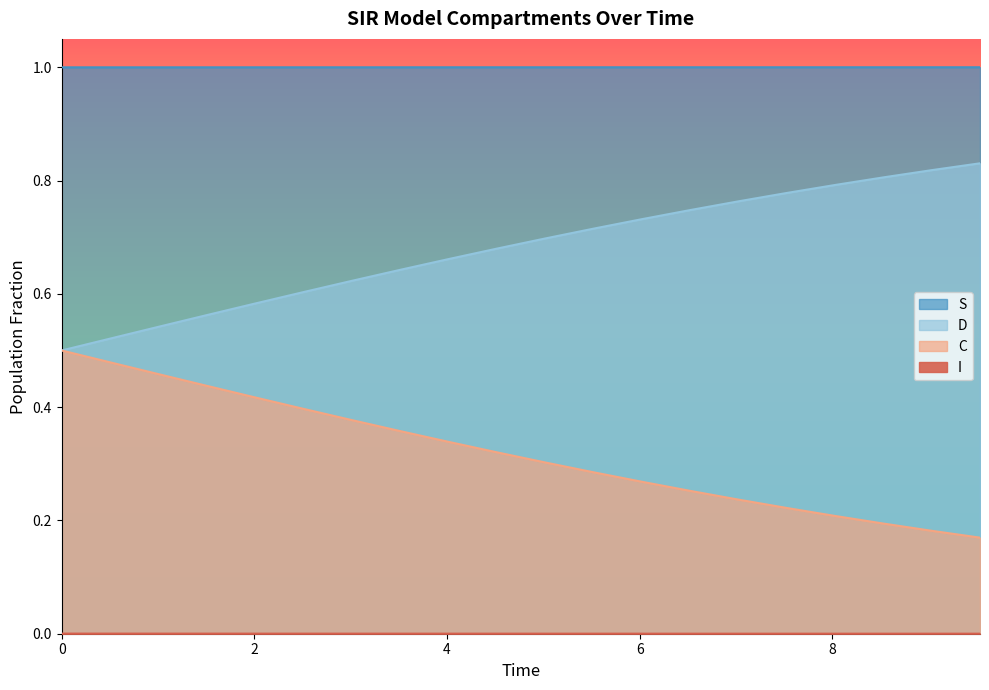

What is the lowest value of the D series?

0.2